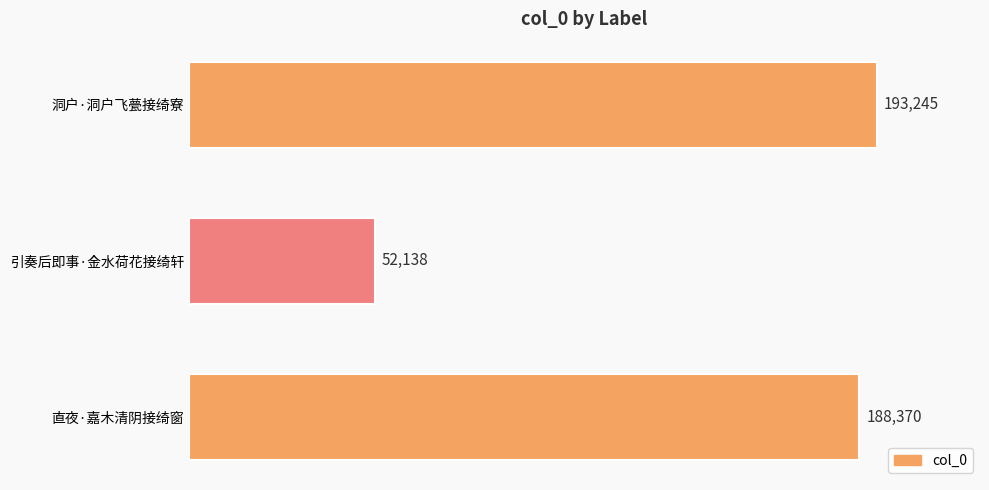

What is the difference between the maximum and minimum values?

141107